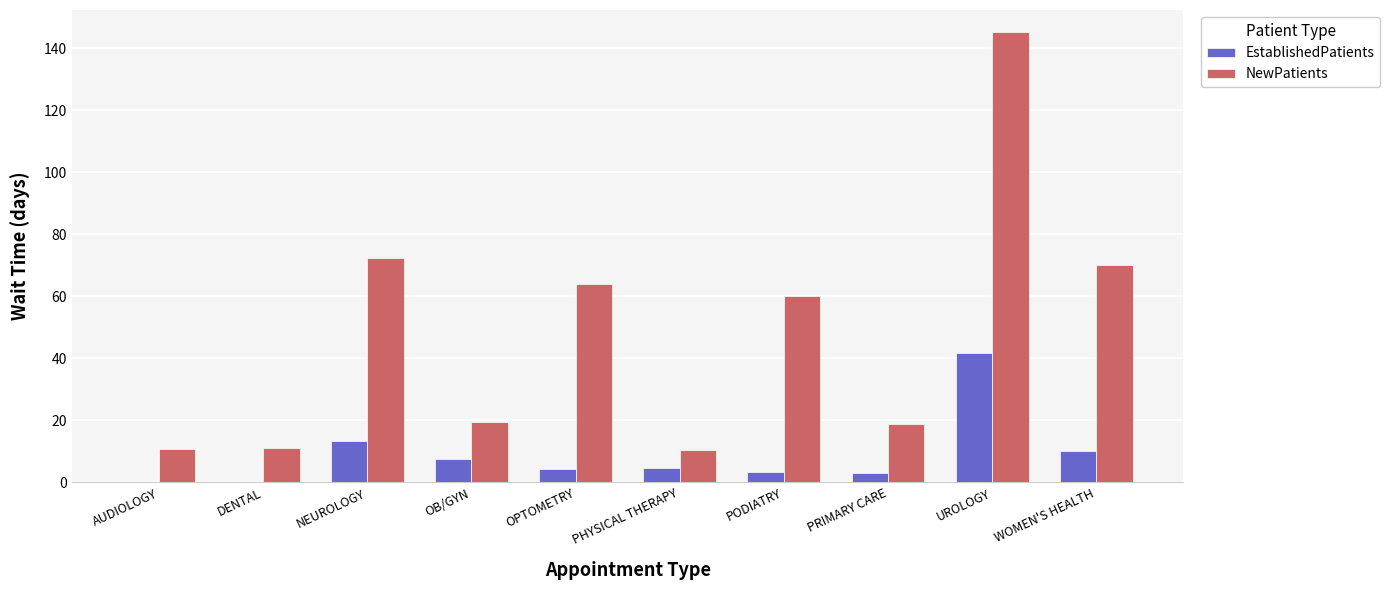

Is it true that EstablishedPatients equals 6.5 at NEUROLOGY?

False